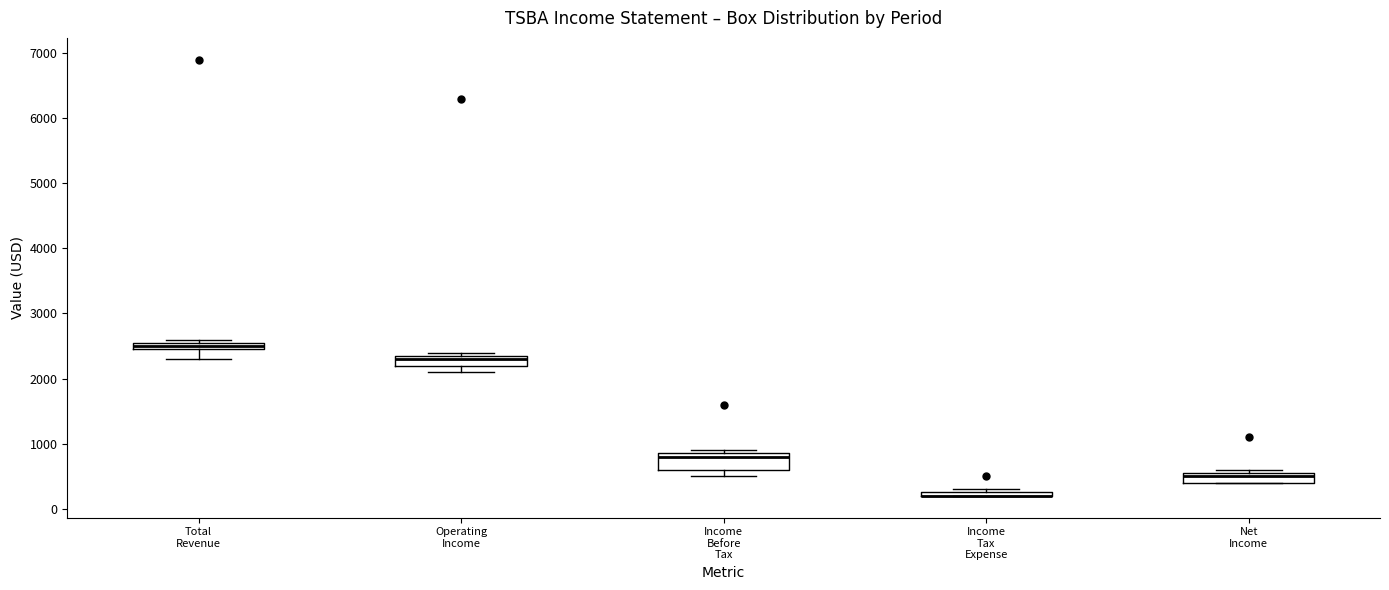

Comparing the boxes themselves (not the whiskers), which one is the tallest?

Income Before Tax